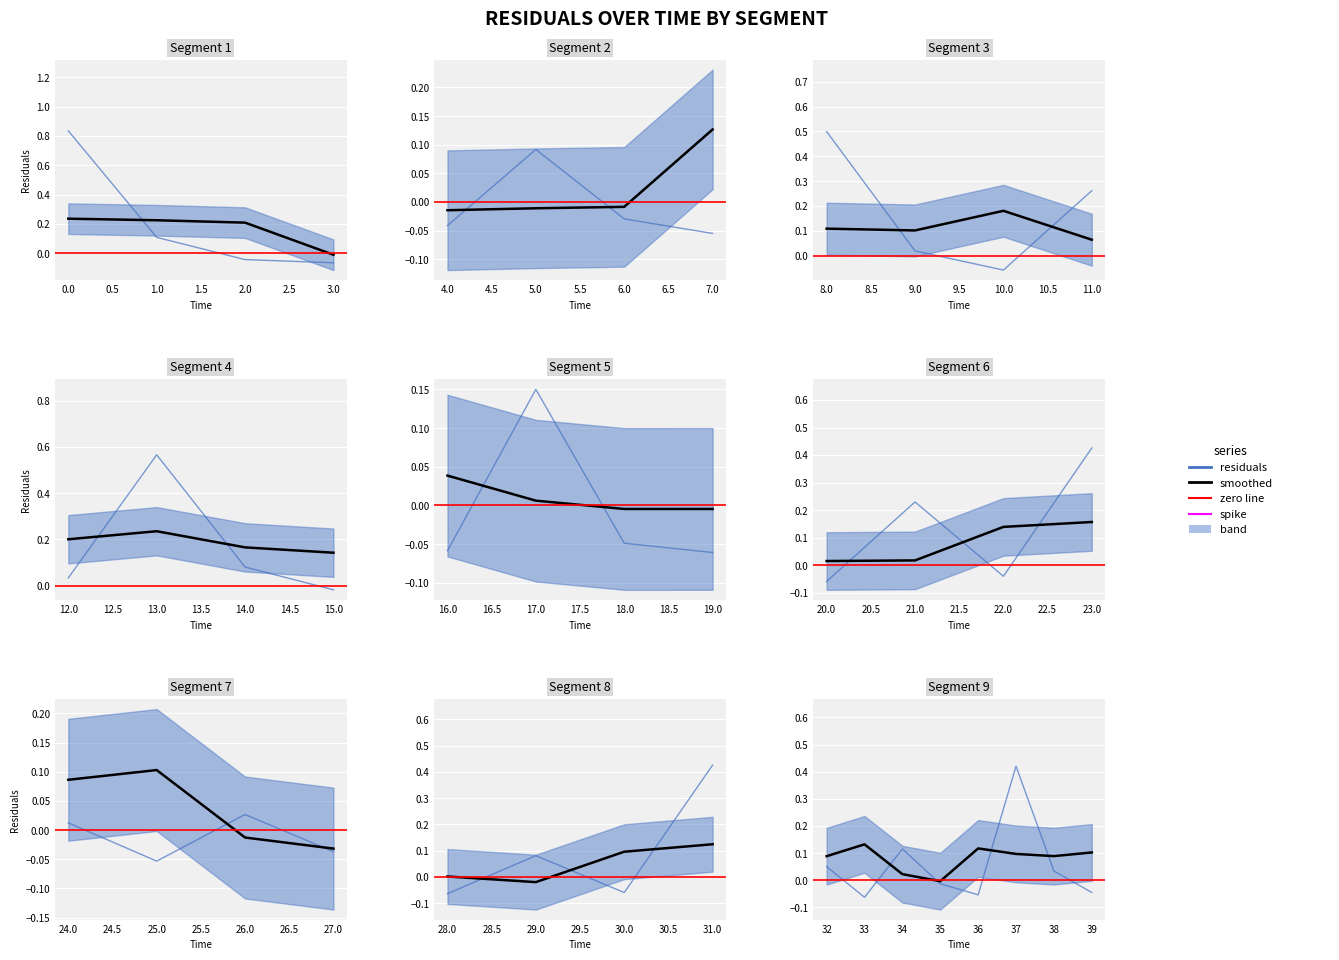

Rank the series at 39 from lowest to highest value.

residuals, smoothed, spike